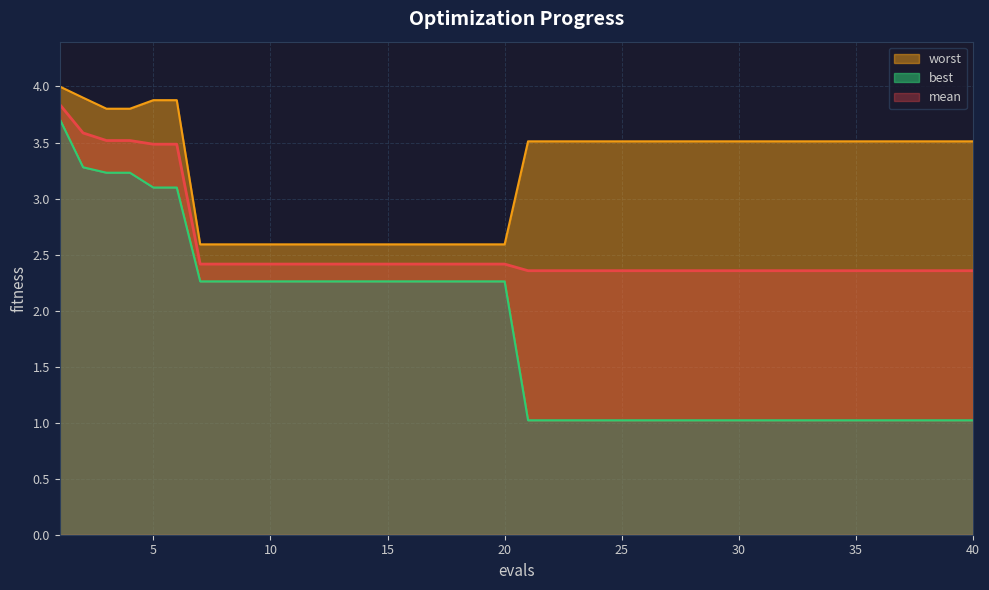

At which category is the sum across all series the highest?

1